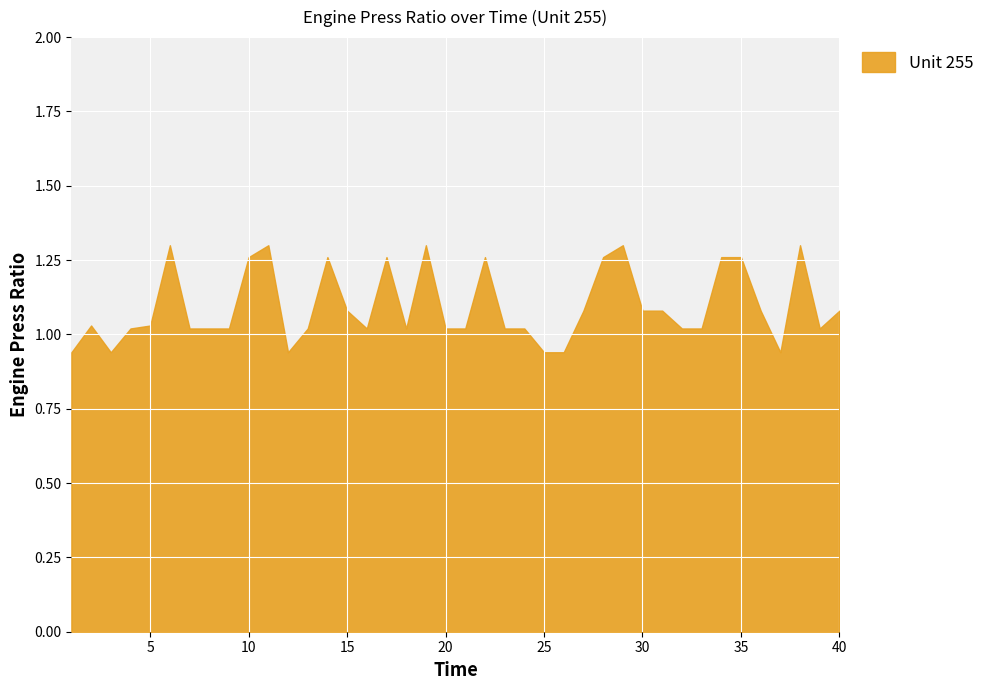

The value at 13 is 1.0. True or false?

True